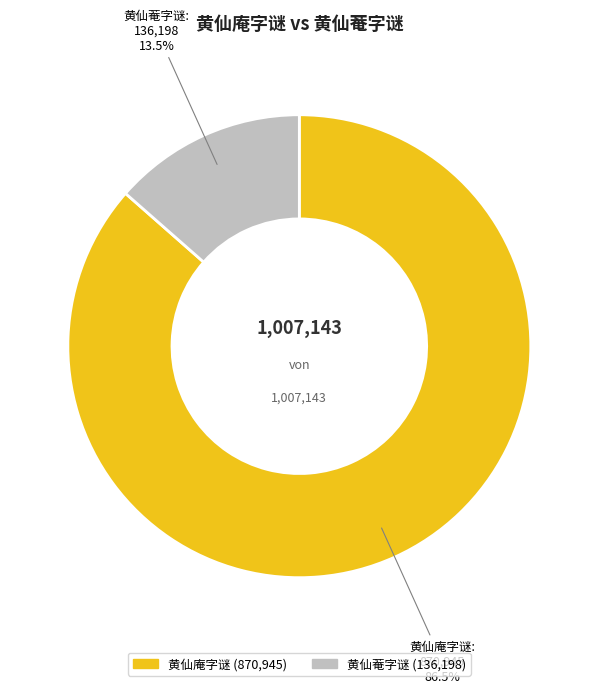

True or false: 黄仙庵字谜 accounts for 72% of the total.

False